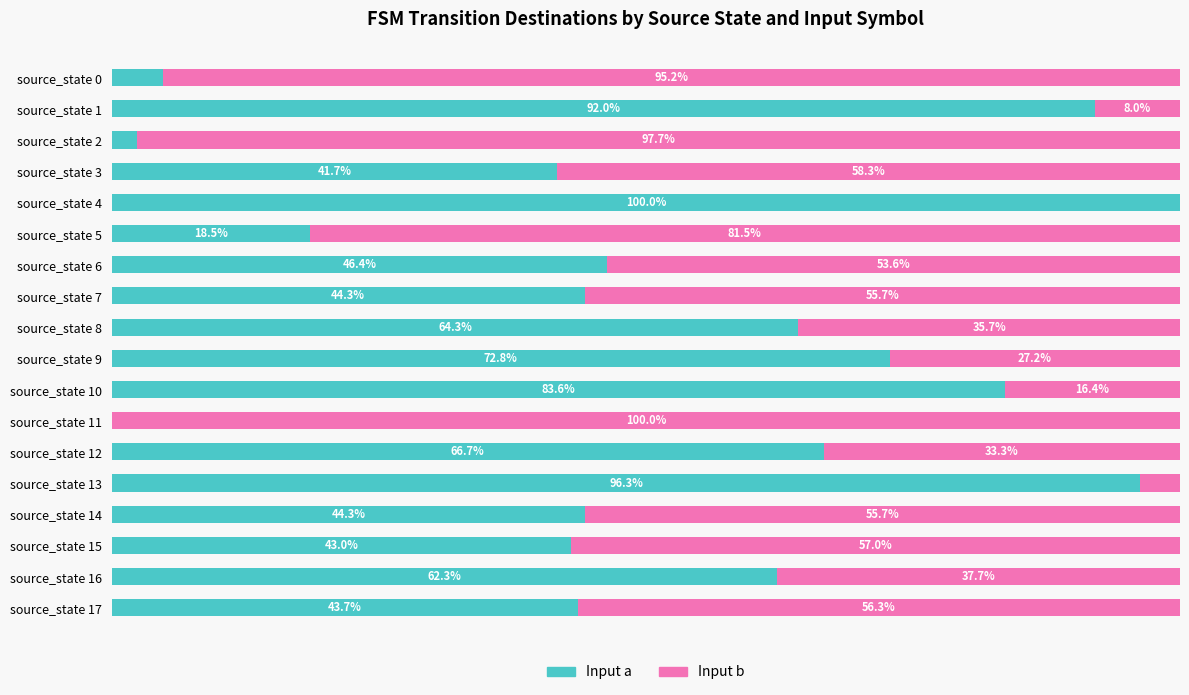

At which label is Input a closest to 50?

source_state 6